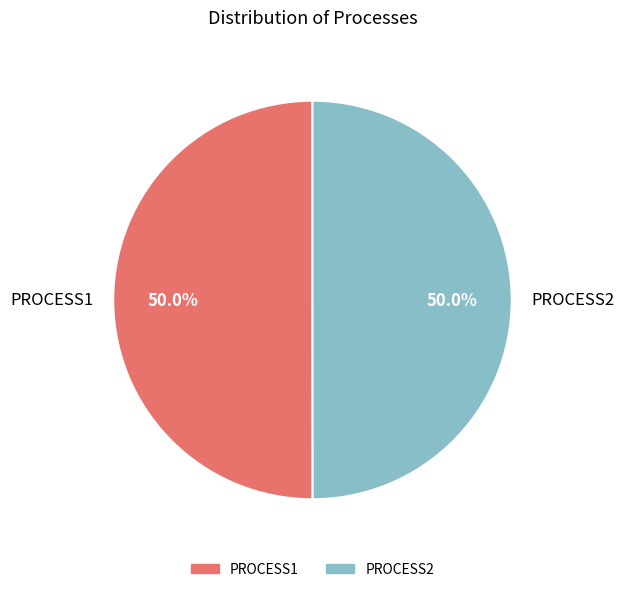

What is the ratio of the value at PROCESS1 to the value at PROCESS2?

1.0